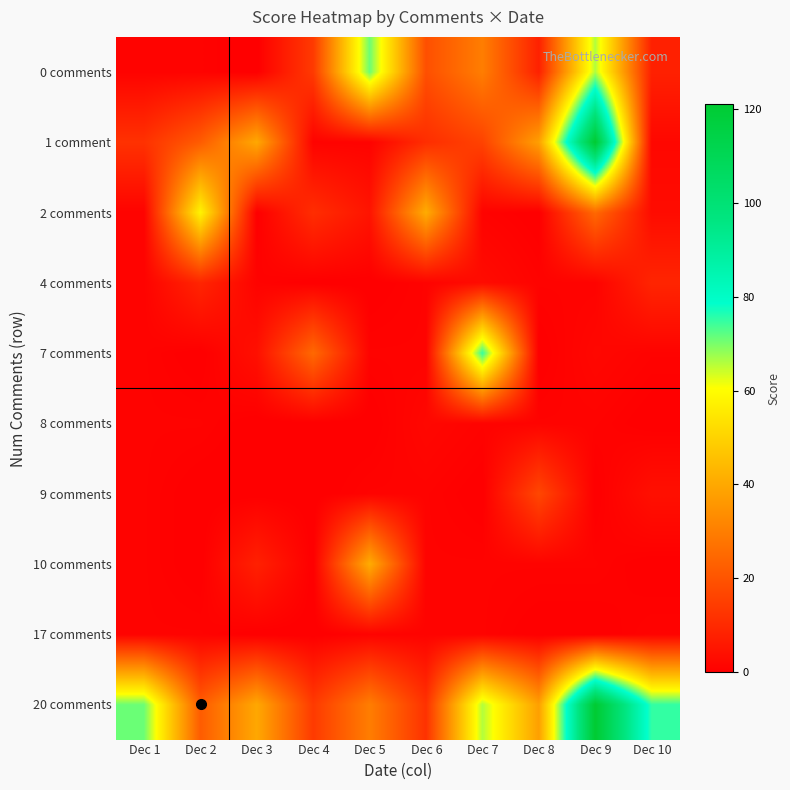

Reading right to left, what are all the values shown in this chart?

0 comments: Dec 10=8	Dec 9=66	Dec 8=8	Dec 7=30	Dec 6=19	Dec 5=71	Dec 4=14	Dec 3=0	Dec 2=1	Dec 1=1
1 comment: Dec 10=2	Dec 9=121	Dec 8=38	Dec 7=16	Dec 6=11	Dec 5=1	Dec 4=1	Dec 3=40	Dec 2=22	Dec 1=12
2 comments: Dec 10=3	Dec 9=25	Dec 8=0	Dec 7=1	Dec 6=41	Dec 5=5	Dec 4=11	Dec 3=0	Dec 2=58	Dec 1=1
4 comments: Dec 10=9	Dec 9=1	Dec 8=1	Dec 7=3	Dec 6=1	Dec 5=0	Dec 4=0	Dec 3=1	Dec 2=9	Dec 1=1
7 comments: Dec 10=1	Dec 9=2	Dec 8=0	Dec 7=75	Dec 6=1	Dec 5=1	Dec 4=25	Dec 3=4	Dec 2=0	Dec 1=1
8 comments: Dec 10=0	Dec 9=1	Dec 8=1	Dec 7=1	Dec 6=2	Dec 5=0	Dec 4=0	Dec 3=0	Dec 2=1	Dec 1=1
9 comments: Dec 10=4	Dec 9=0	Dec 8=17	Dec 7=0	Dec 6=1	Dec 5=1	Dec 4=0	Dec 3=0	Dec 2=0	Dec 1=1
10 comments: Dec 10=0	Dec 9=1	Dec 8=1	Dec 7=1	Dec 6=1	Dec 5=41	Dec 4=0	Dec 3=8	Dec 2=0	Dec 1=1
17 comments: Dec 10=1	Dec 9=0	Dec 8=0	Dec 7=1	Dec 6=1	Dec 5=1	Dec 4=0	Dec 3=0	Dec 2=1	Dec 1=1
20 comments: Dec 10=75	Dec 9=121	Dec 8=38	Dec 7=66	Dec 6=12	Dec 5=30	Dec 4=14	Dec 3=40	Dec 2=22	Dec 1=71